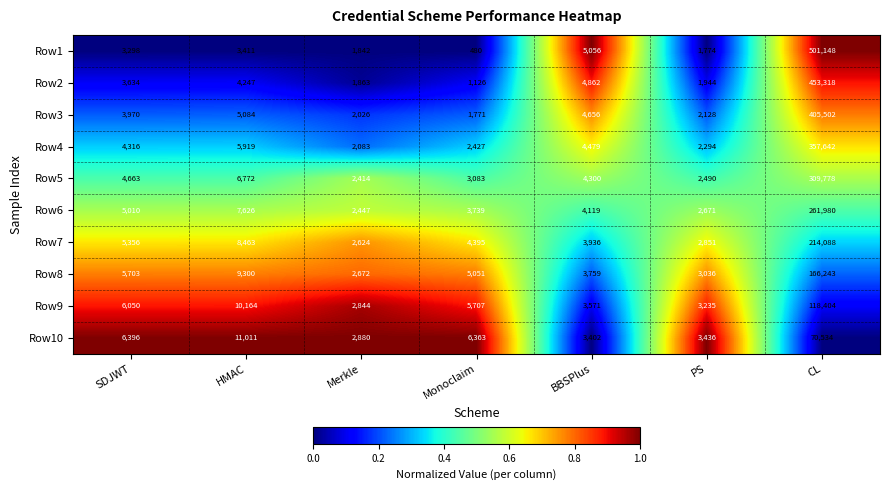

What is the maximum value shown in the chart?

501148